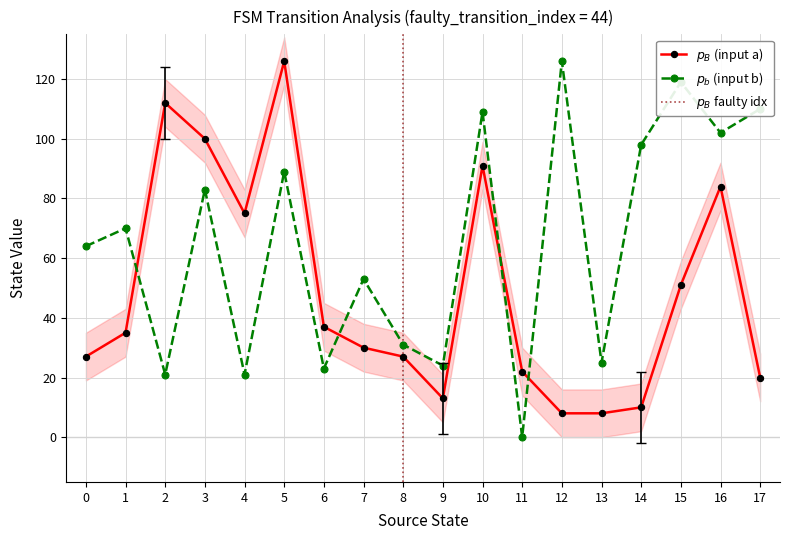

Is this an area chart (filled region under the line)?

No